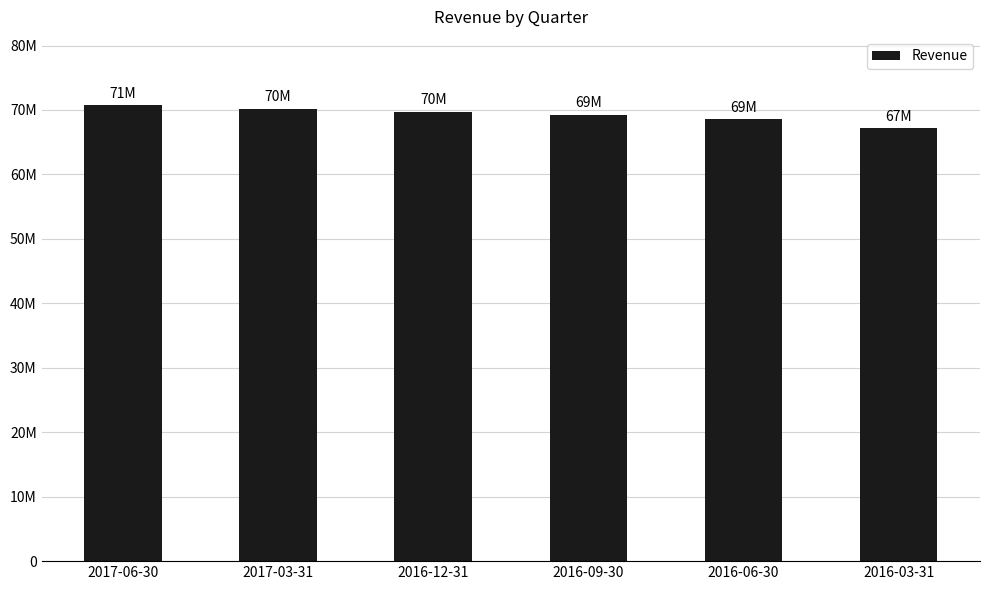

The chart shows a value of 69274000 at 2016-09-30. True or false?

True